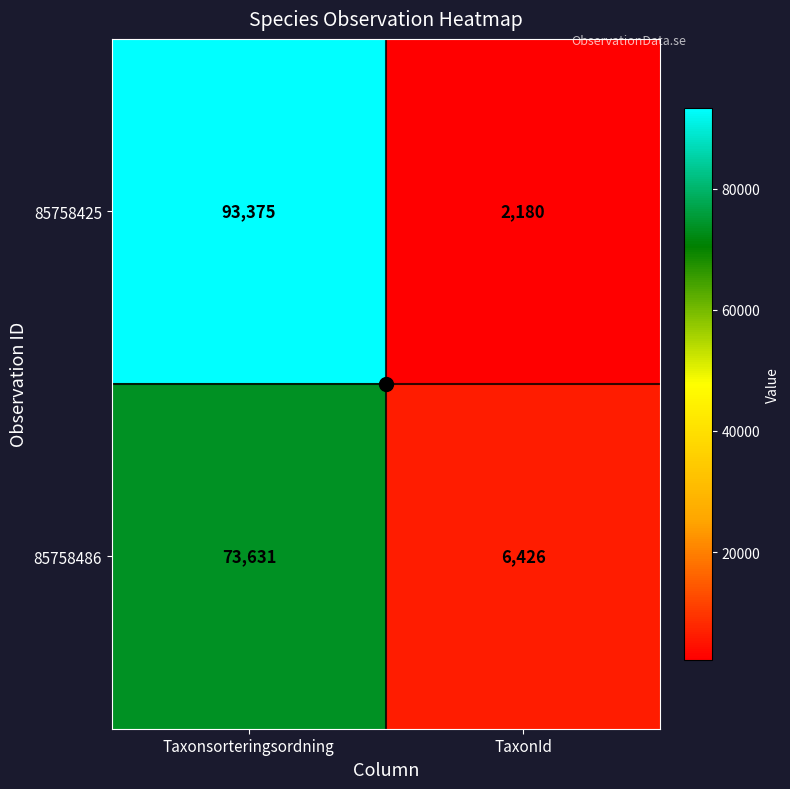

What is the highest value of the 85758486 series?

73631